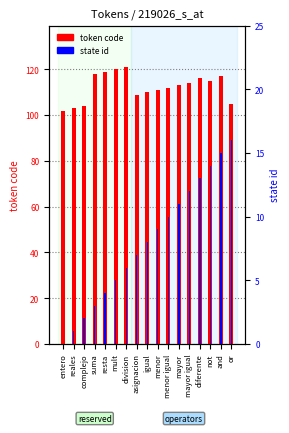

What are all the series names shown in the legend?

token code, state id